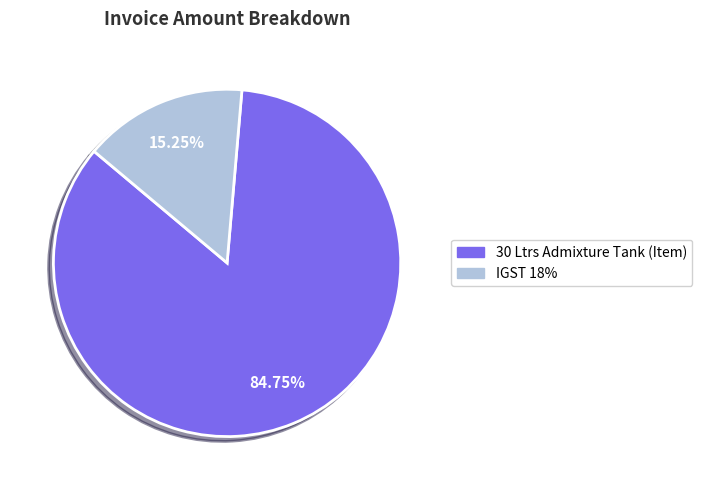

What percentage is the 30 Ltrs Admixture Tank (Item) slice, to the nearest percent?

85%